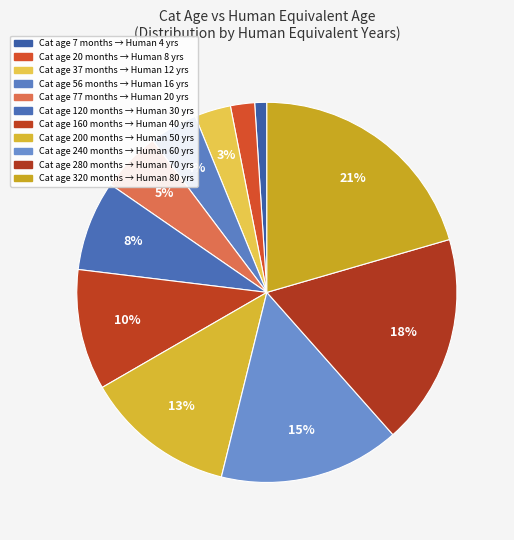

Does any single category account for the majority?

No